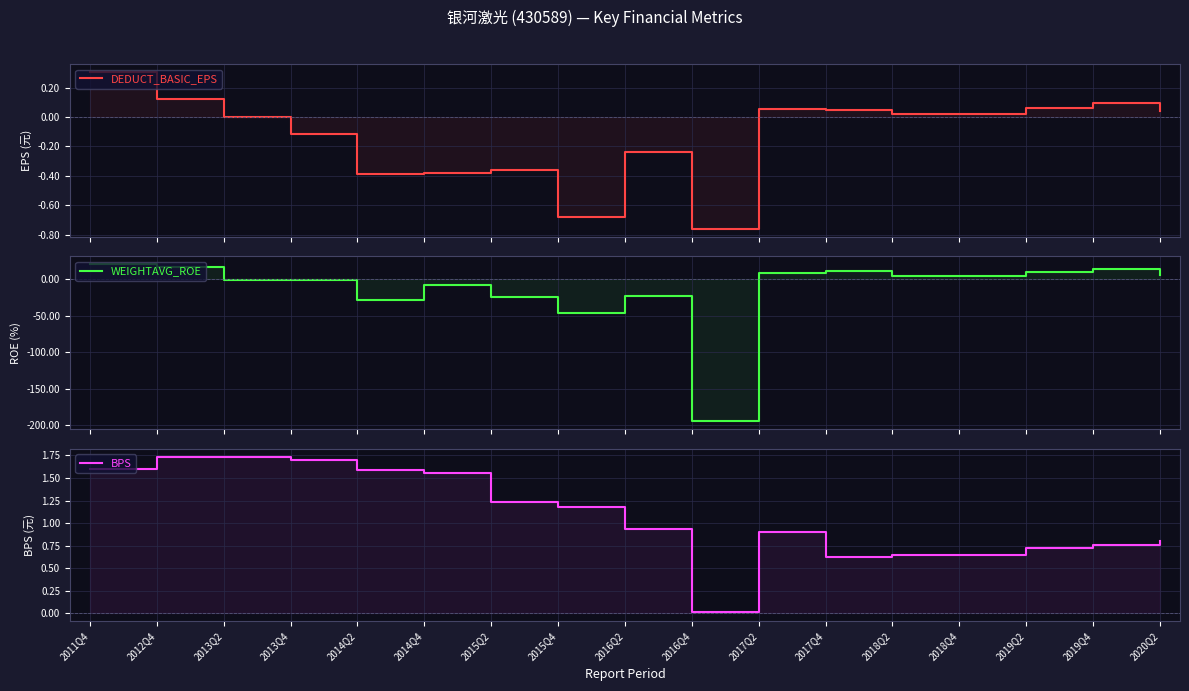

At which label is DEDUCT_BASIC_EPS closest to 0?

2013Q2